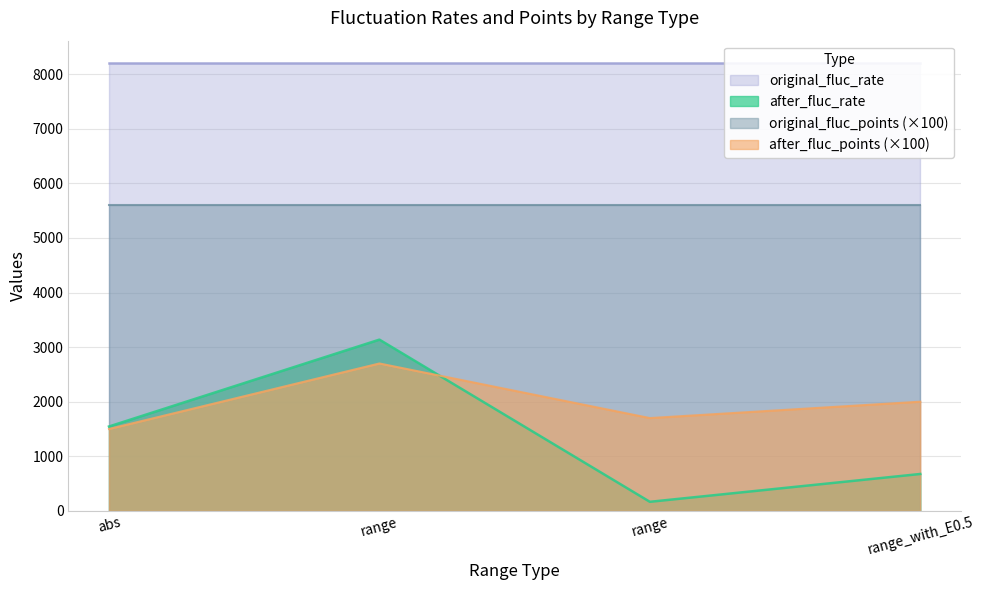

The value of after_fluc_points at range is 1700.0. True or false?

True